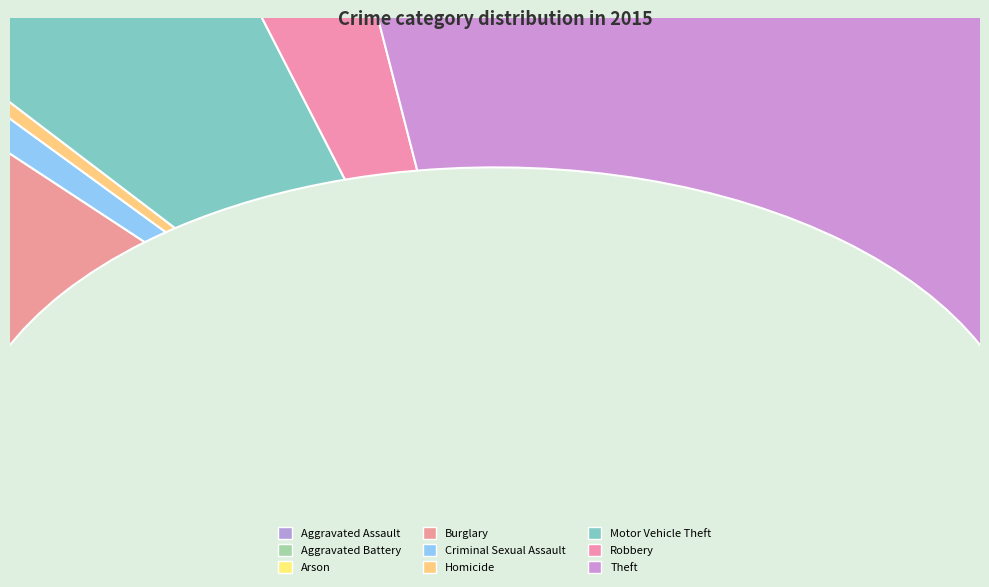

Count the number of slices in the pie.

9